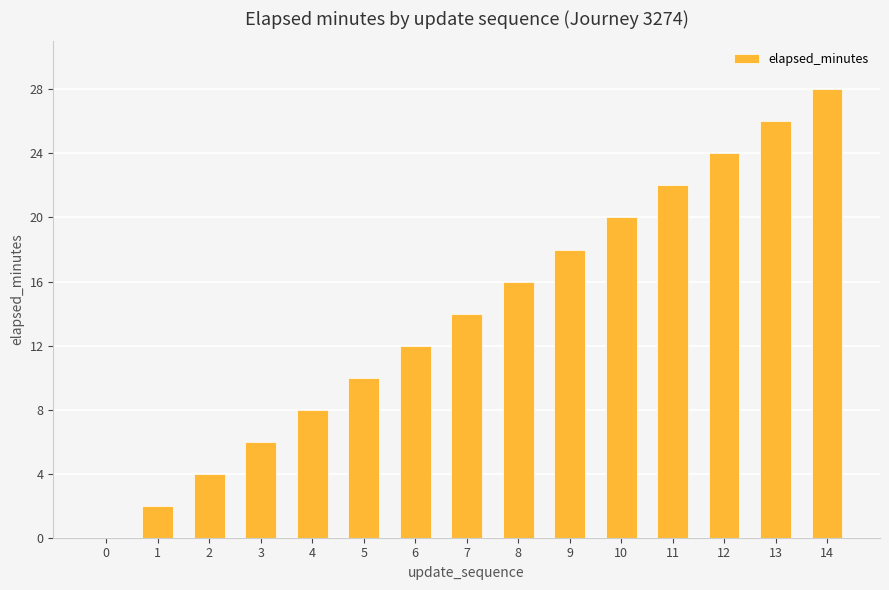

Read the value at 5.

10